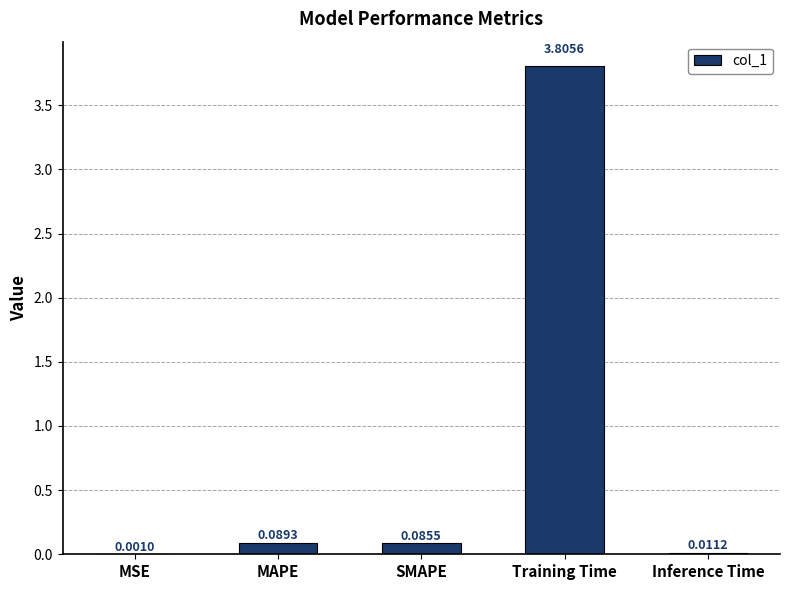

Are the bars horizontal?

No